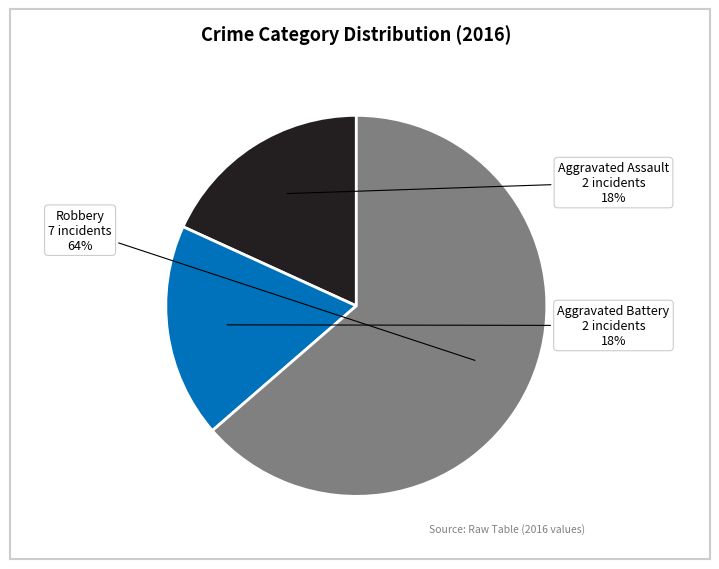

Count the number of slices in the pie.

3